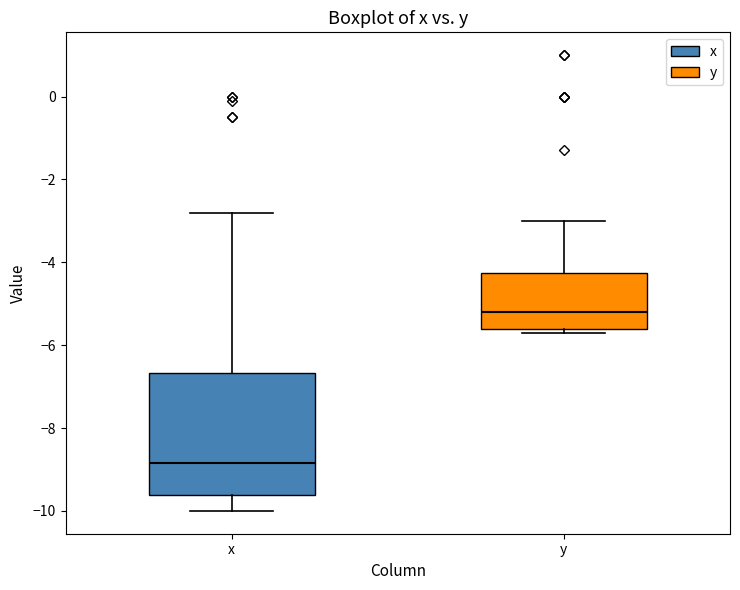

Reading left to right, read every box against the y-axis: the position of its median line, the range the box covers, and the ends of its whiskers. The values are not printed on the chart, so give them approximately, as read against the axis.

x: median -8.8, box -9.6 to -6.6, whiskers -10.0 to -2.8
y: median -5.2, box -5.6 to -4.2, whiskers -5.6 (just below the box's lower edge) to -3.0